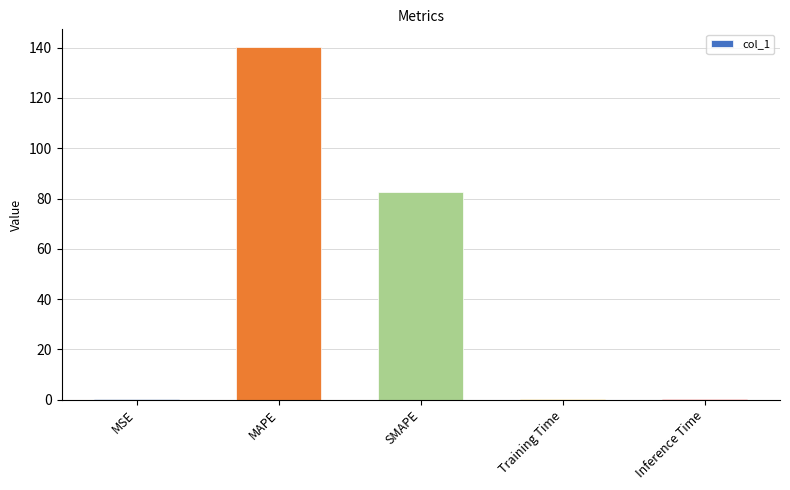

At which label is the value closest to 70?

SMAPE